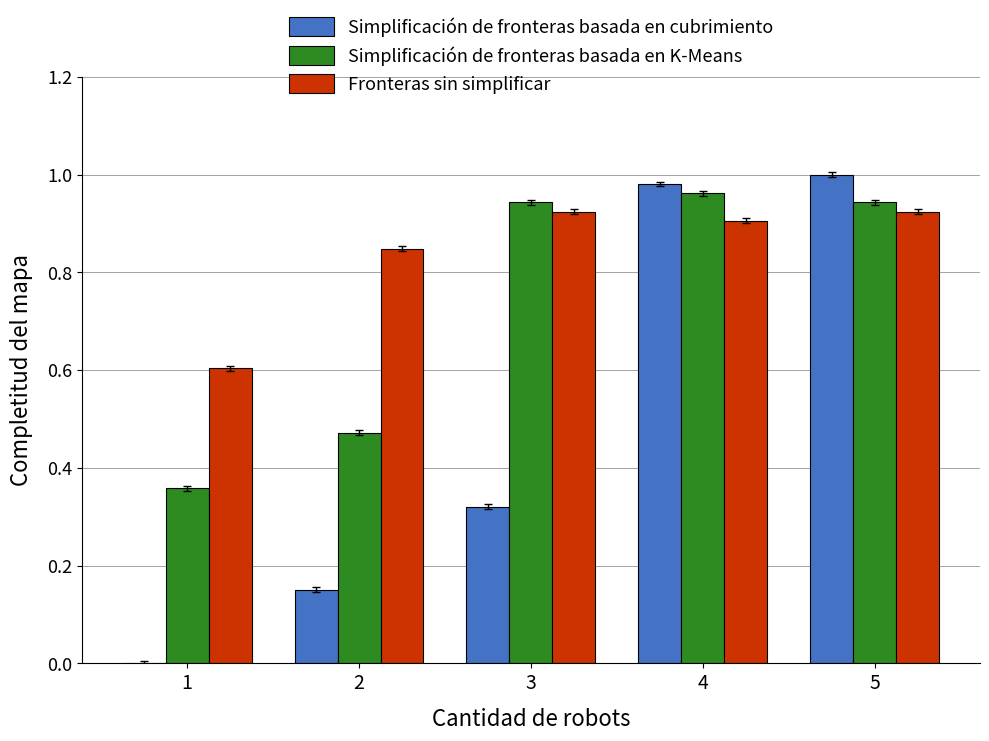

The Fronteras sin simplificar series shows 0.9 at 4. True or false?

True